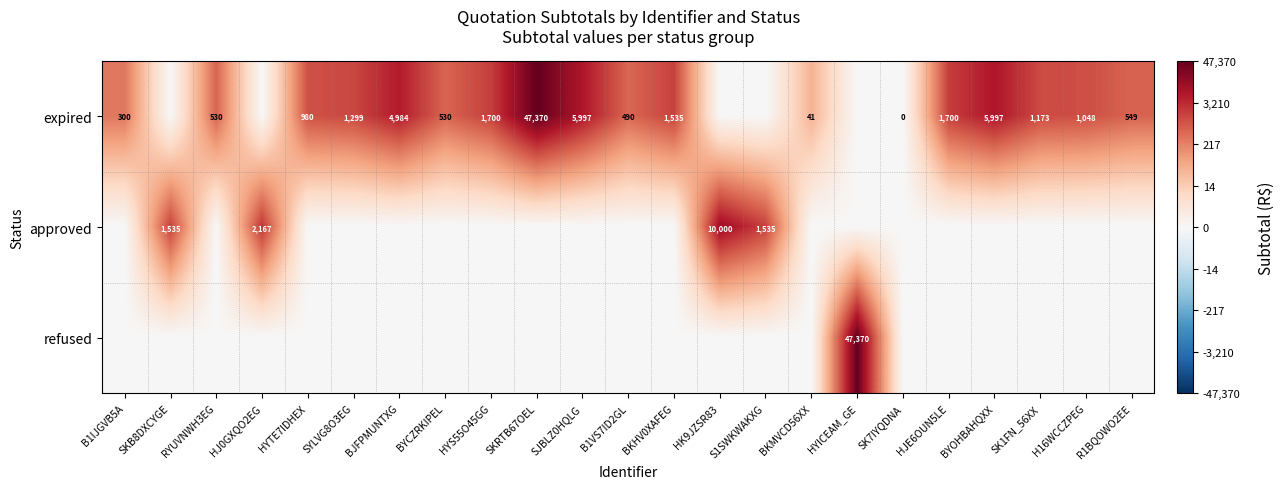

Between HK9JZSR83 and HYTE7IDHEX, which is larger?

HYTE7IDHEX